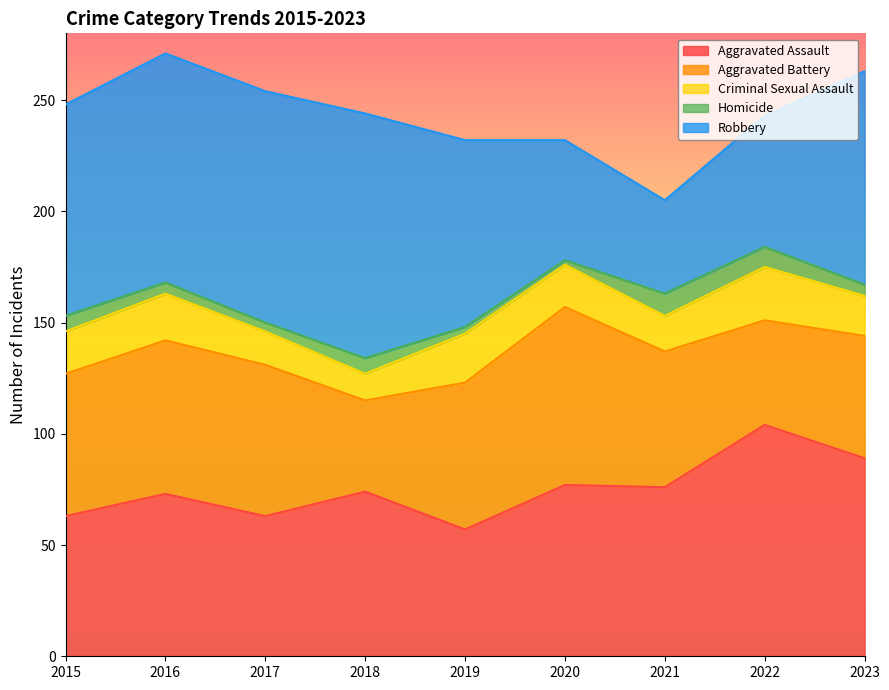

What is the value of the Robbery point at the 9th from the left?

96